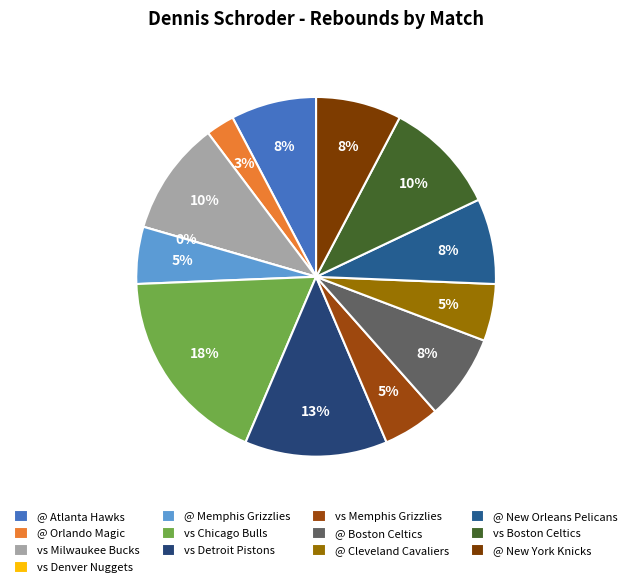

How many slices are in this pie chart?

13